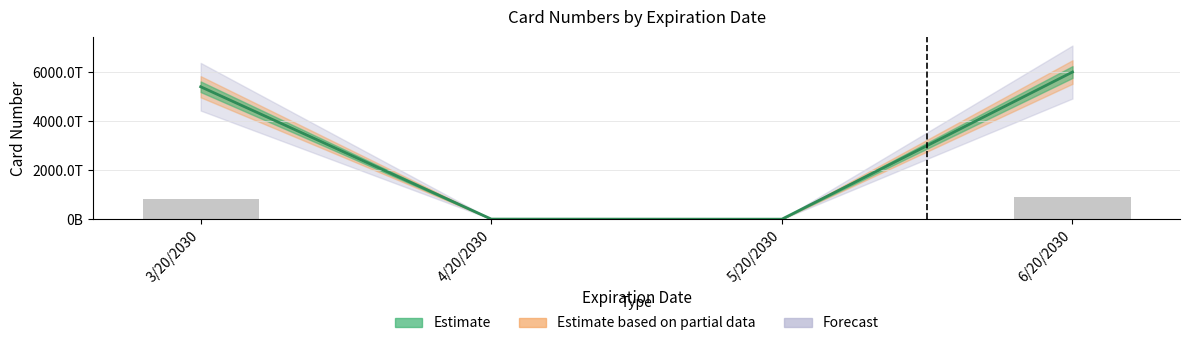

Where does the data first go above 5410000000000000?

6/20/2030